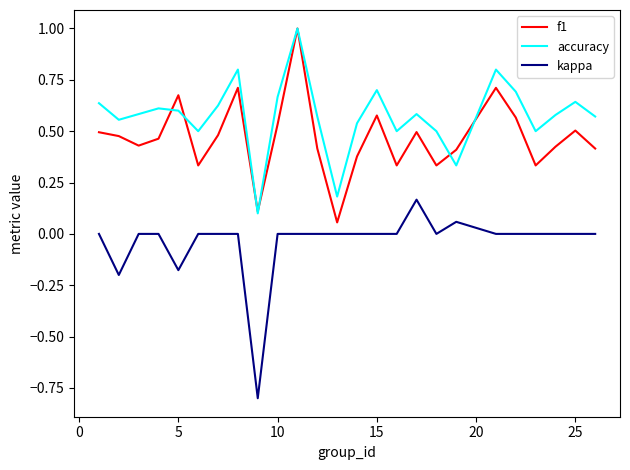

Which series has the largest total across all categories?

accuracy